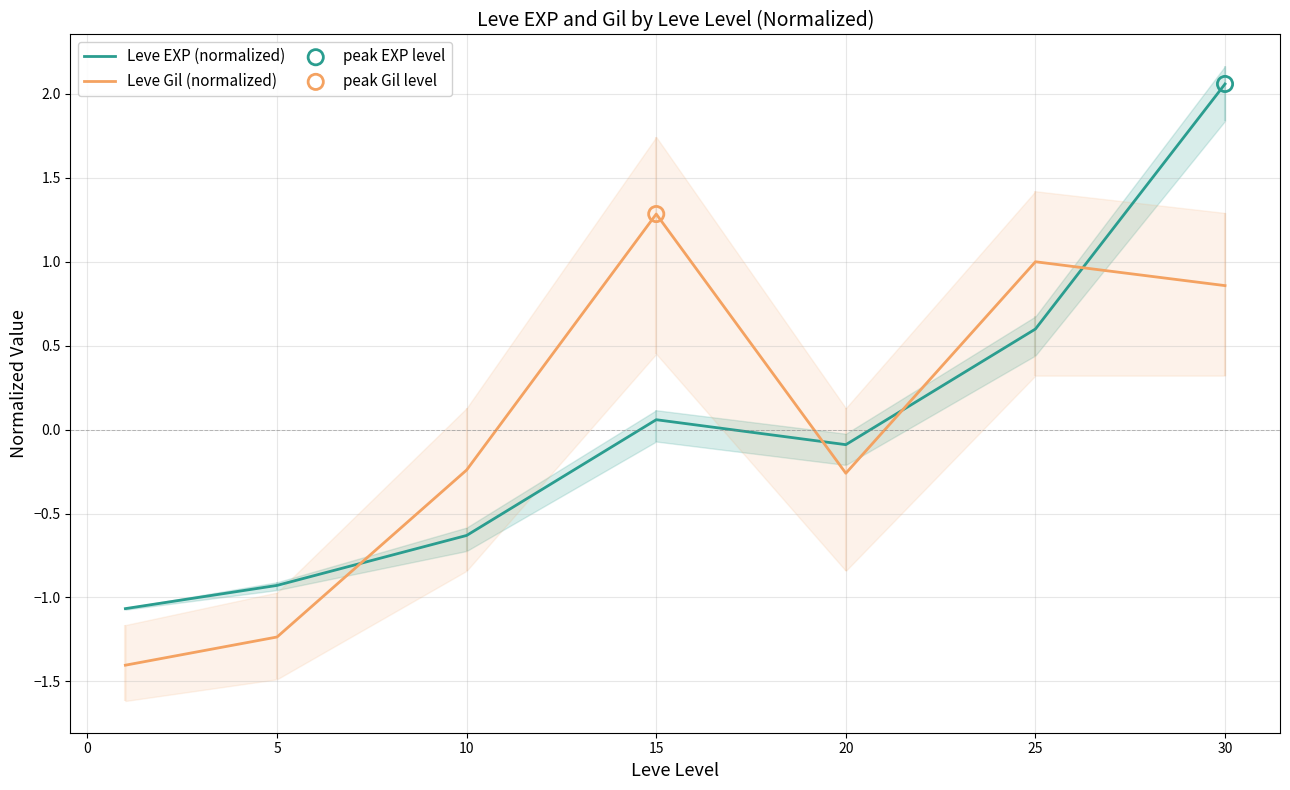

What are all the series names shown in the legend?

Leve EXP (normalized), Leve Gil (normalized)